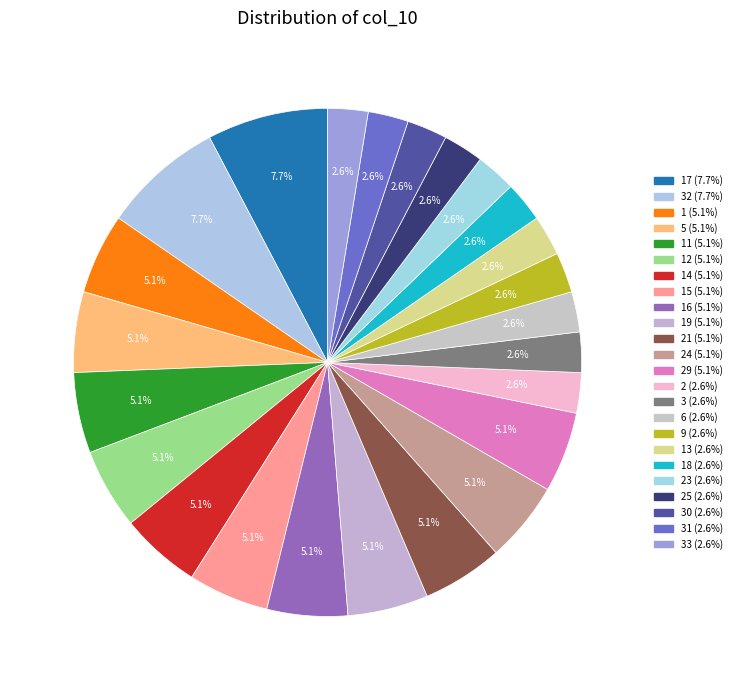

Count the number of slices in the pie.

24